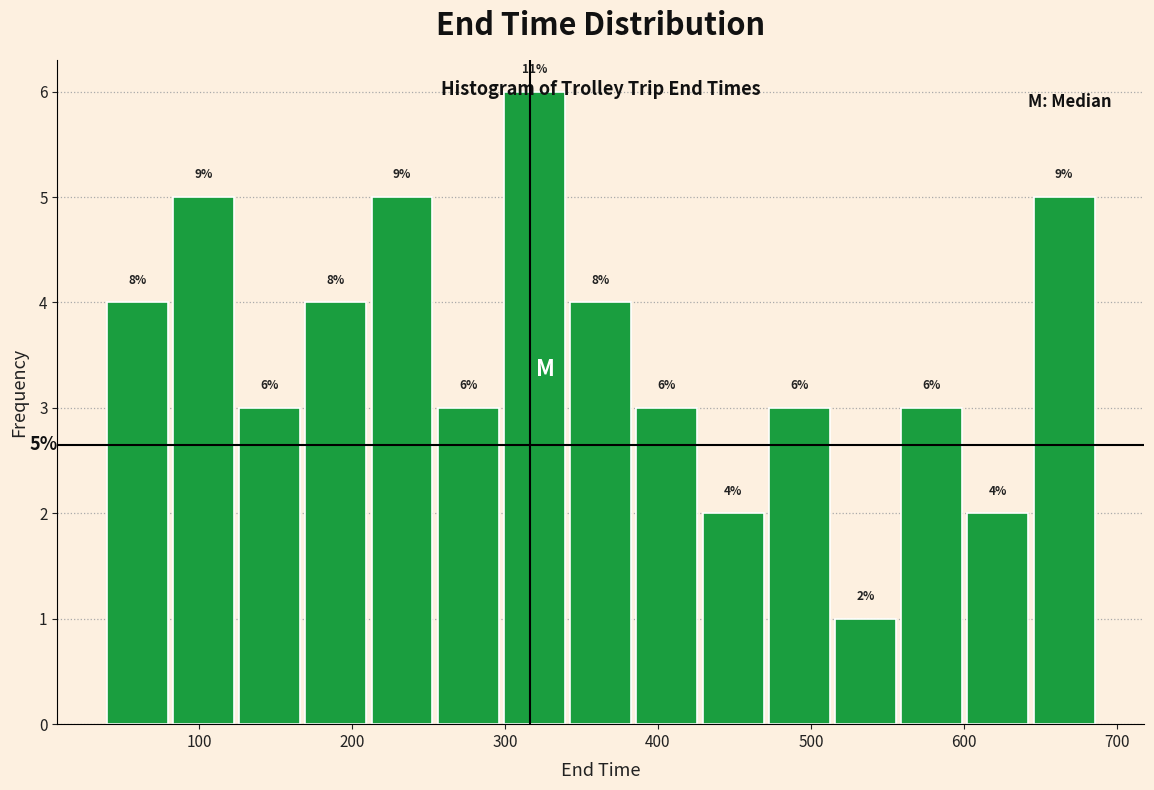

Which range on the x-axis has the tallest bar?

300 to 340